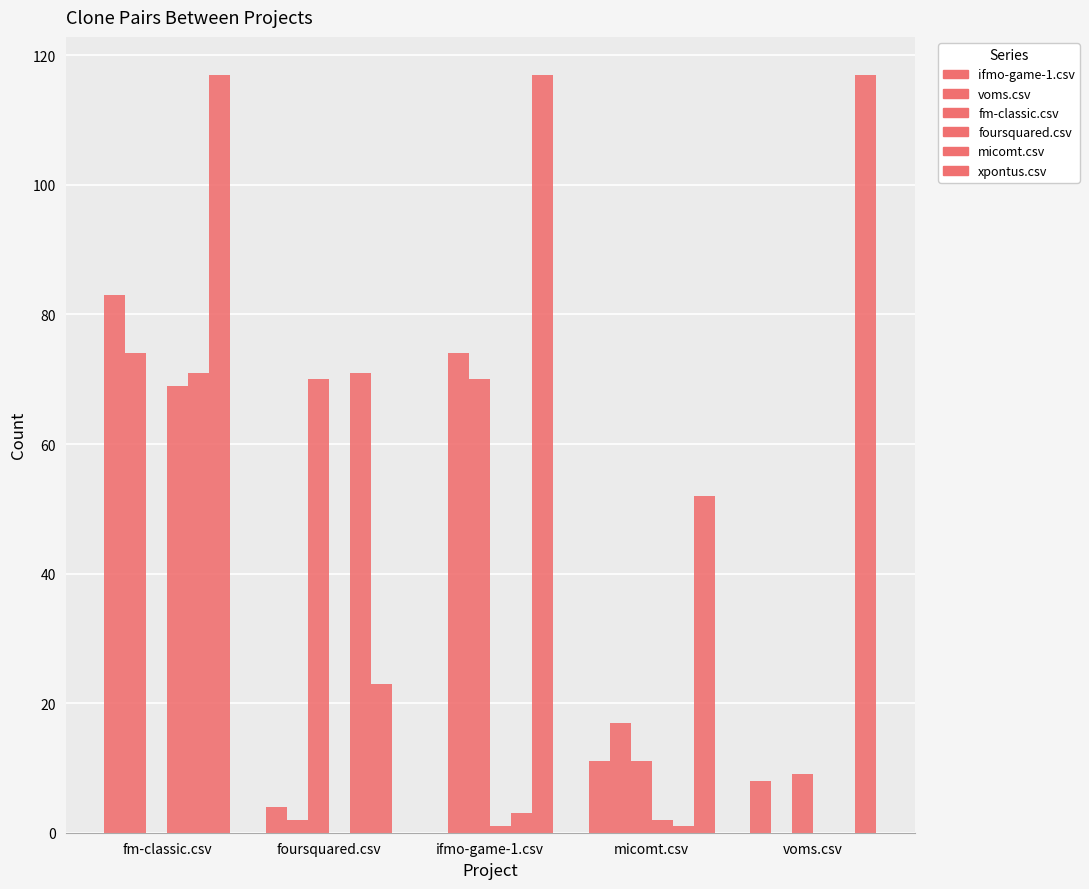

How many xpontus.csv values are between 52 and 117?

4